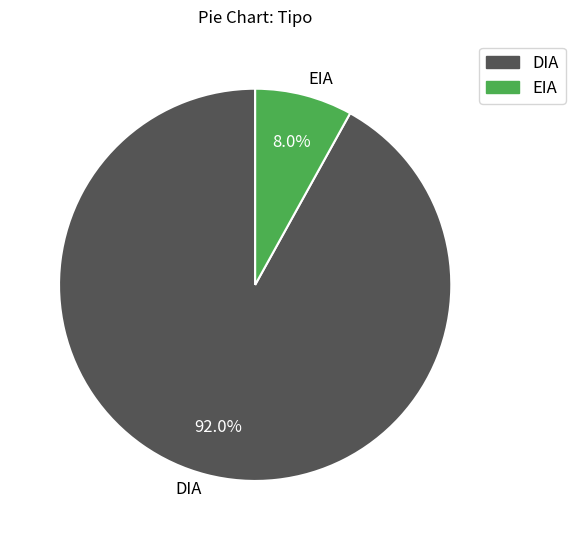

To the nearest percent, what percentage of the pie is EIA?

8%